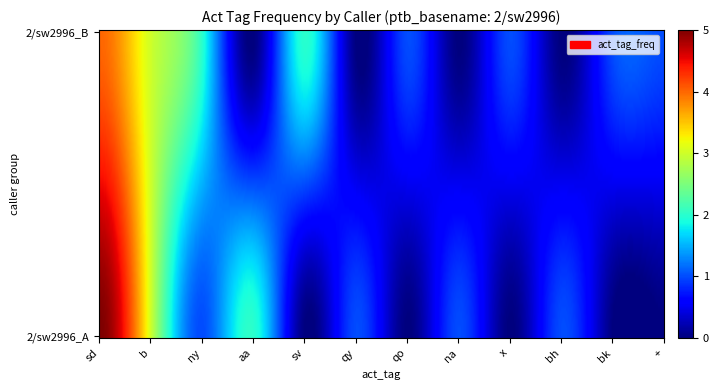

Between aa and na, which is larger?

aa